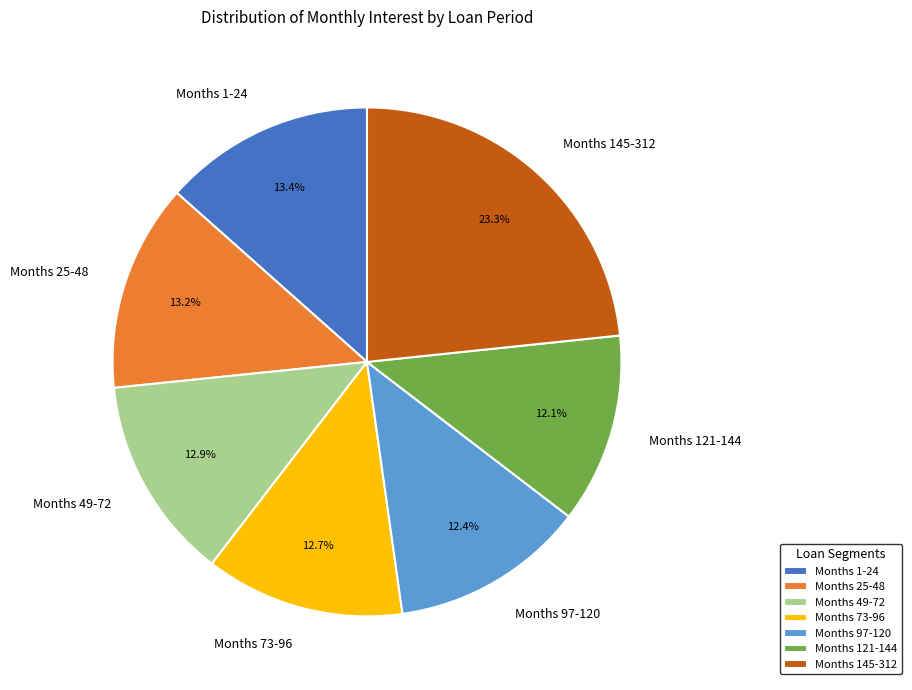

What percentage is NOT represented by Months 121-144?

87.9%